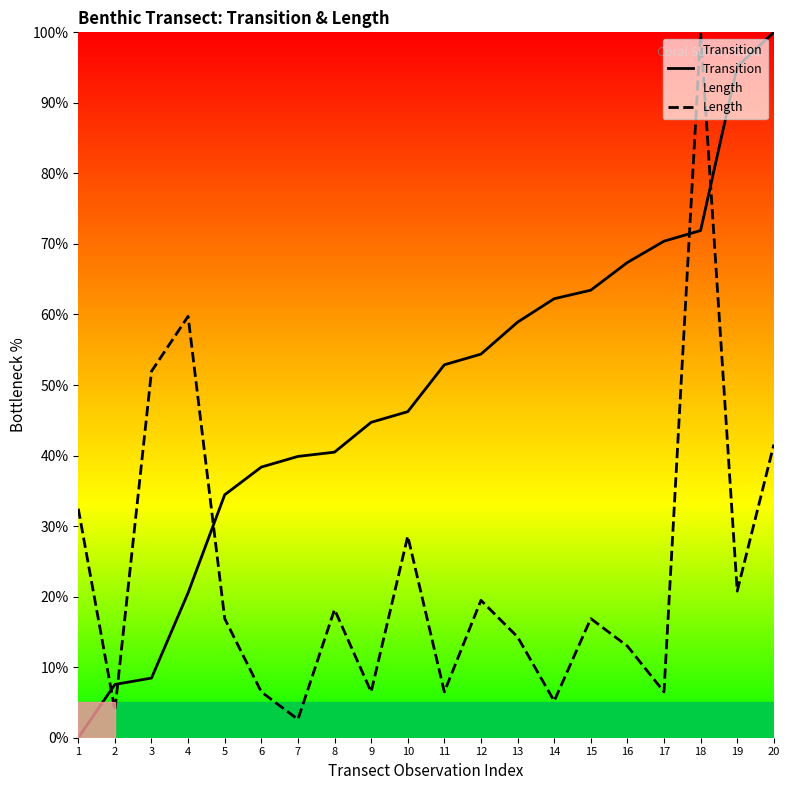

True or false: Transition has more than 1 points higher than both neighbors.

False